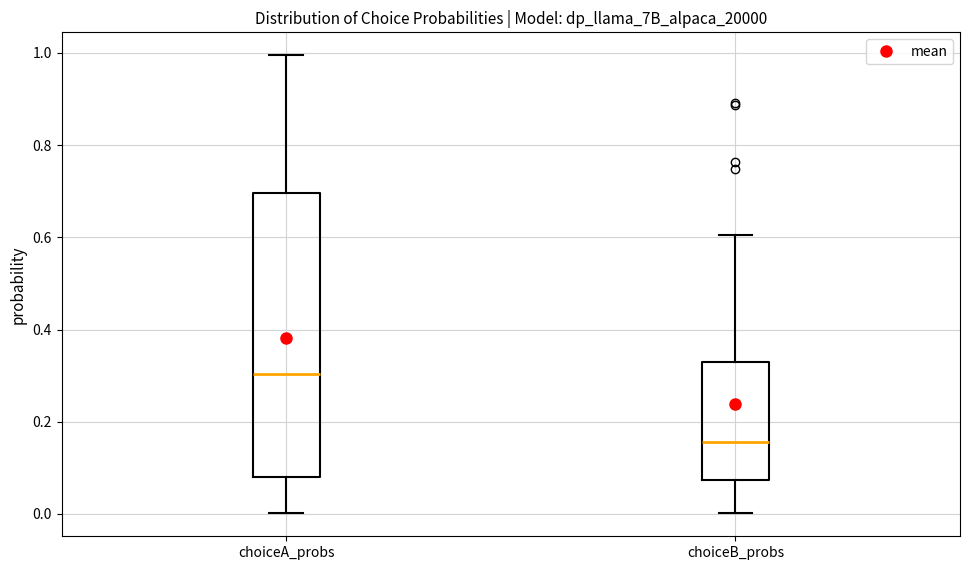

Which box's median line is the highest?

choiceA_probs